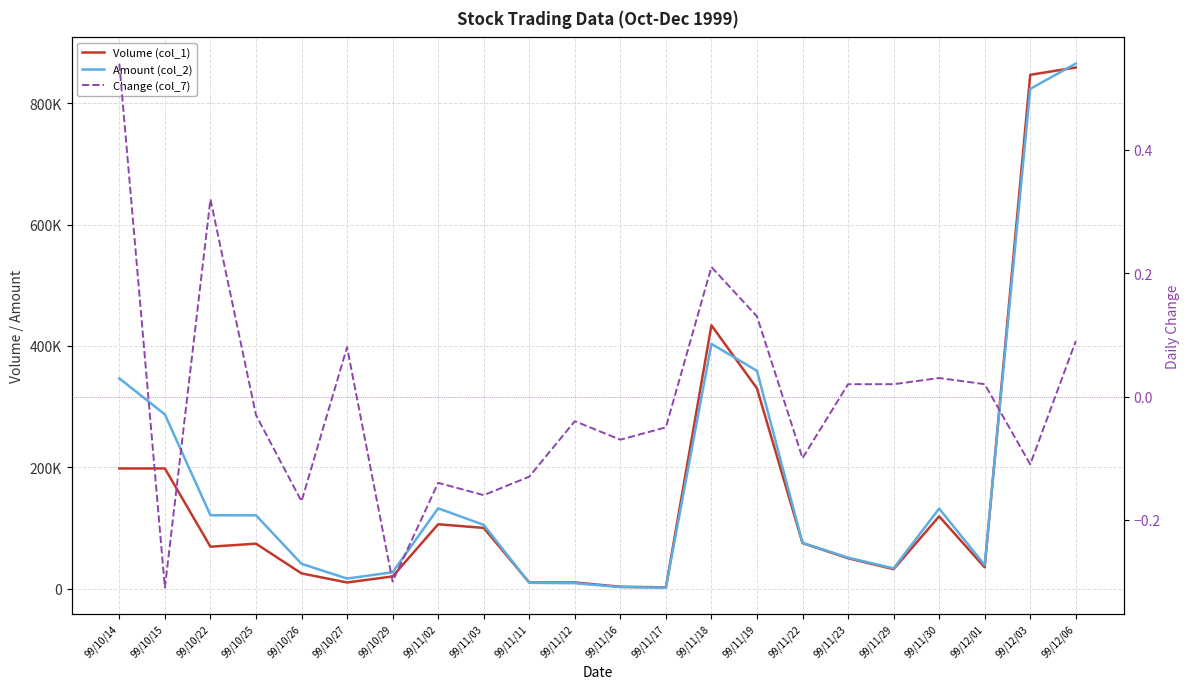

True or false: Amount (col_2) has more than 2 interior local peaks.

True